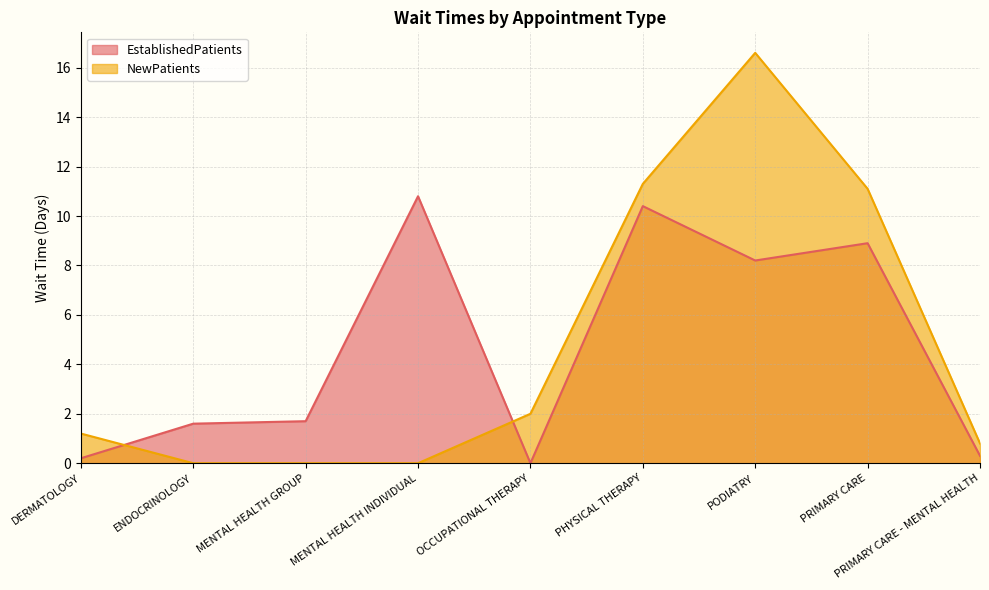

What position from the left is PRIMARY CARE - MENTAL HEALTH?

9